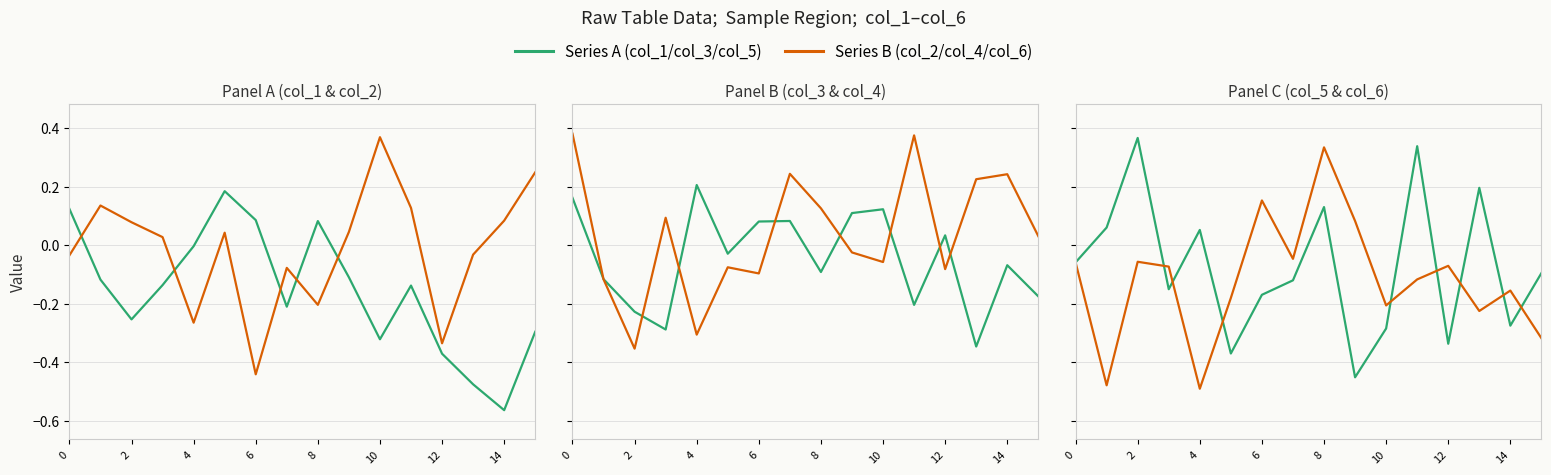

What is the minimum value for col_3?

-0.3